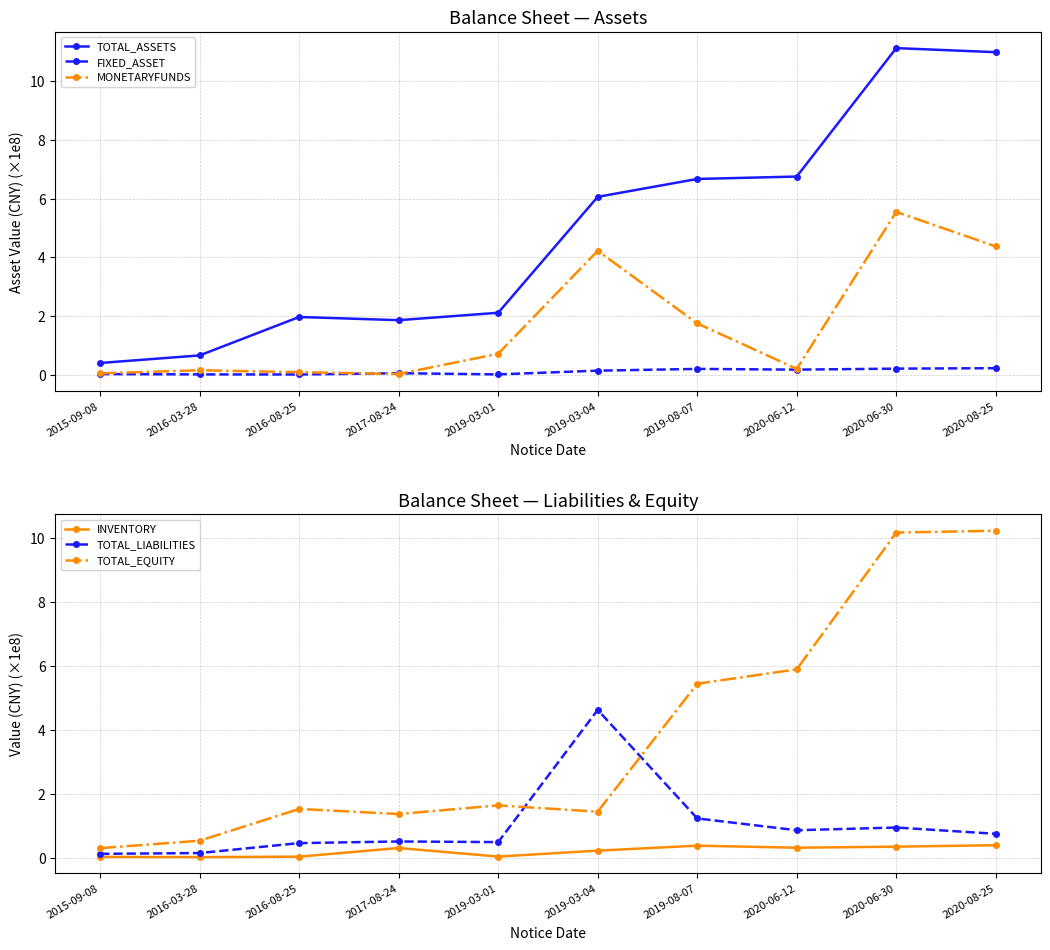

Reading left to right, what are all the values shown in this chart?

TOTAL_ASSETS: 0.4	0.7	2.0	1.9	2.1	6.1	6.7	6.7	11.1	11.0
FIXED_ASSET: 0.0	0.0	0.0	0.1	0.0	0.2	0.2	0.2	0.2	0.2
MONETARYFUNDS: 0.1	0.2	0.1	0.0	0.7	4.2	1.8	0.2	5.5	4.4
INVENTORY: 0.0	0.0	0.0	0.3	0.0	0.2	0.4	0.3	0.3	0.4
TOTAL_LIABILITIES: 0.1	0.1	0.5	0.5	0.5	4.6	1.2	0.9	0.9	0.7
TOTAL_EQUITY: 0.3	0.5	1.5	1.4	1.6	1.4	5.4	5.9	10.2	10.2